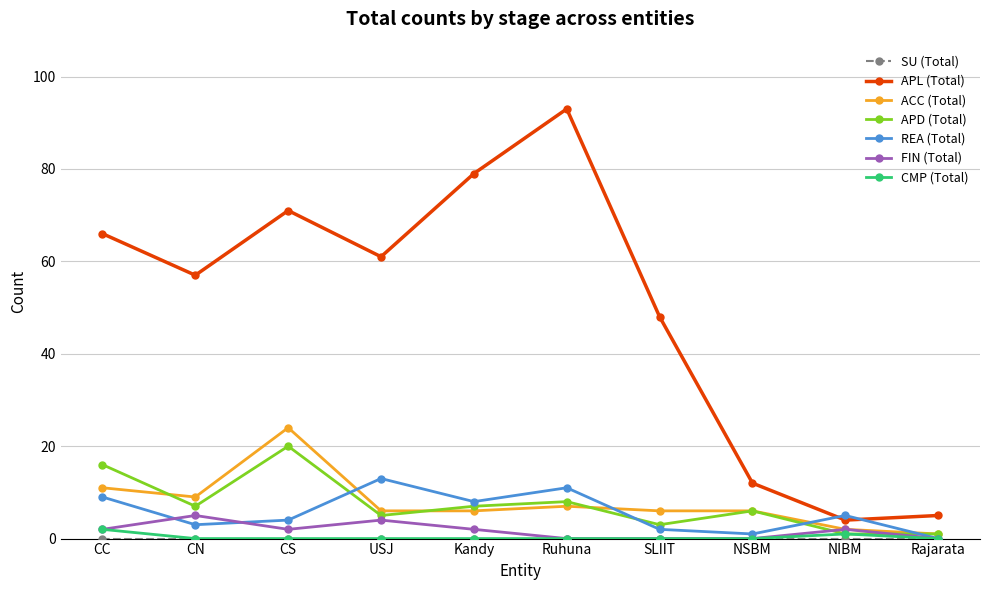

List the labels in order of APL (Total) value, smallest first.

NIBM, Rajarata, NSBM, SLIIT, CN, USJ, CC, CS, Kandy, Ruhuna